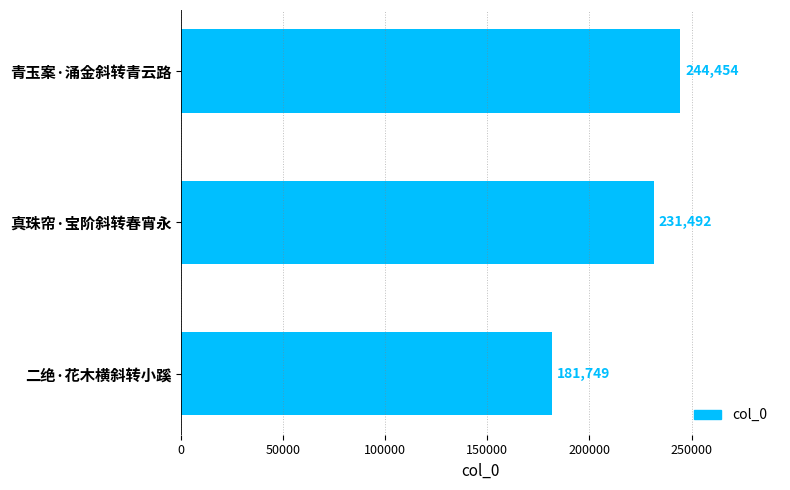

Rank the categories by value from highest to lowest.

青玉案·涌金斜转青云路, 真珠帘·宝阶斜转春宵永, 二绝·花木横斜转小蹊